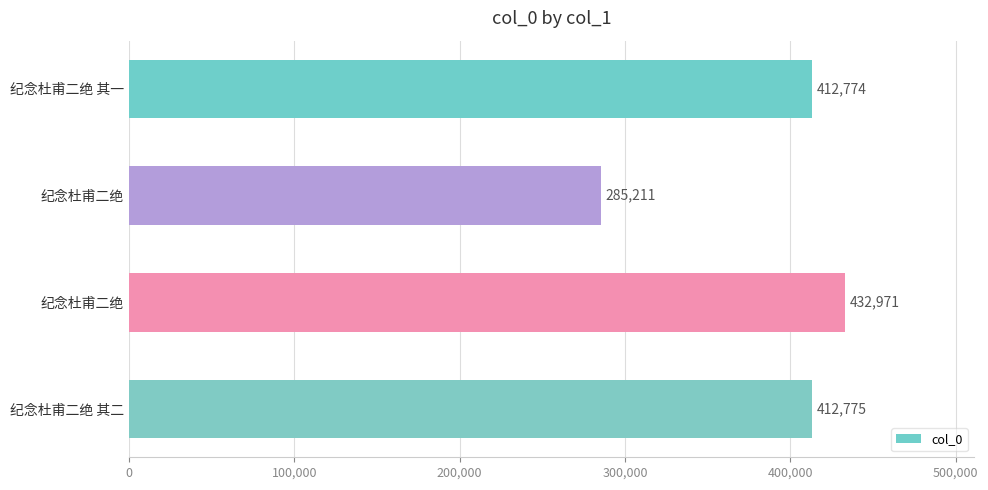

How many series are shown in this chart?

1